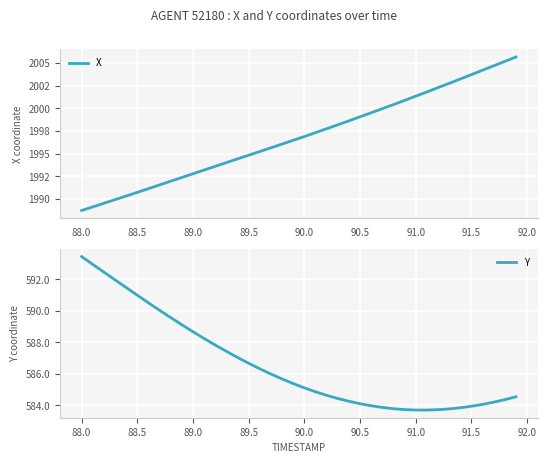

Reading left to right, what are all the values shown in this chart?

X: 1988.7	1989.1	1989.5	1989.9	1990.3	1990.7	1991.1	1991.5	1992.0	1992.4	1992.8	1993.2	1993.6	1994.0	1994.4	1994.8	1995.2	1995.6	1996.0	1996.5	1996.9	1997.3	1997.7	1998.2	1998.6	1999.1	1999.5	2000.0	2000.4	2000.9	2001.3	2001.8	2002.3	2002.7	2003.2	2003.7	2004.2	2004.7	2005.2	2005.6
Y: 593.5	593.0	592.5	592.0	591.5	591.0	590.5	590.0	589.6	589.1	588.7	588.2	587.8	587.4	587.0	586.7	586.3	586.0	585.7	585.4	585.1	584.9	584.6	584.4	584.3	584.1	584.0	583.9	583.8	583.7	583.7	583.7	583.7	583.8	583.9	583.9	584.1	584.2	584.4	584.6